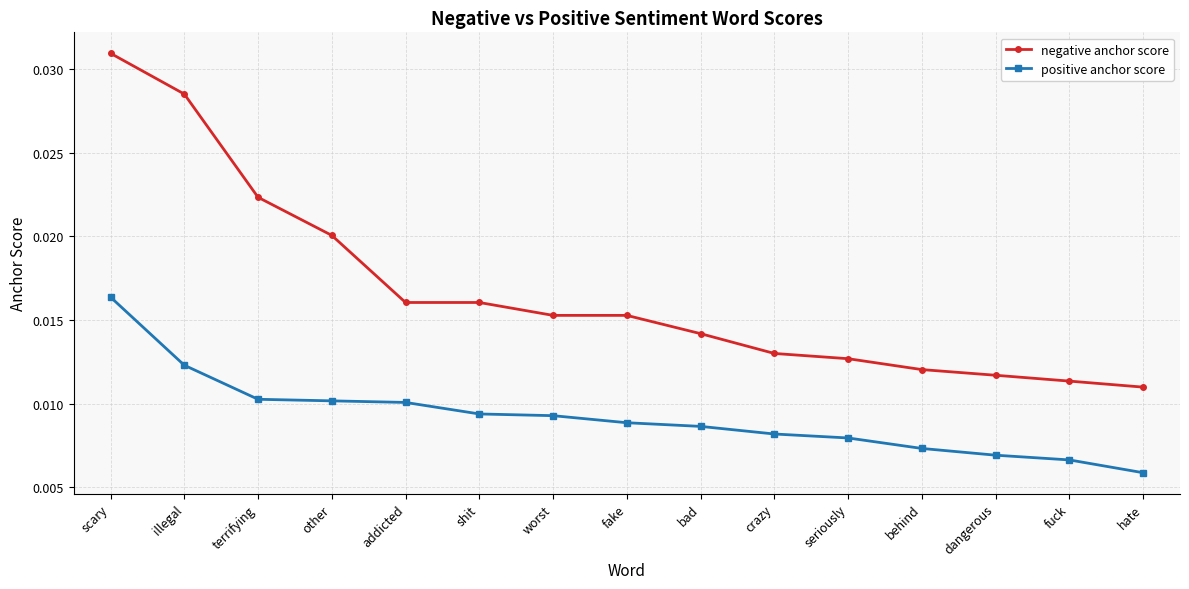

Is this an area chart (filled region under the line)?

No